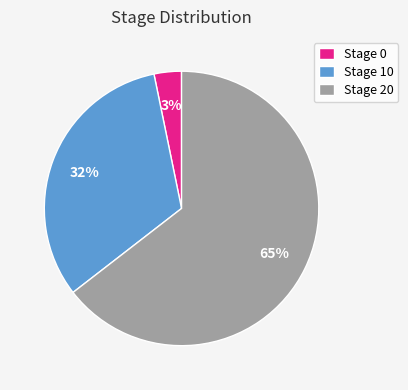

The Stage 10 slice represents 18% of the pie. True or false?

False